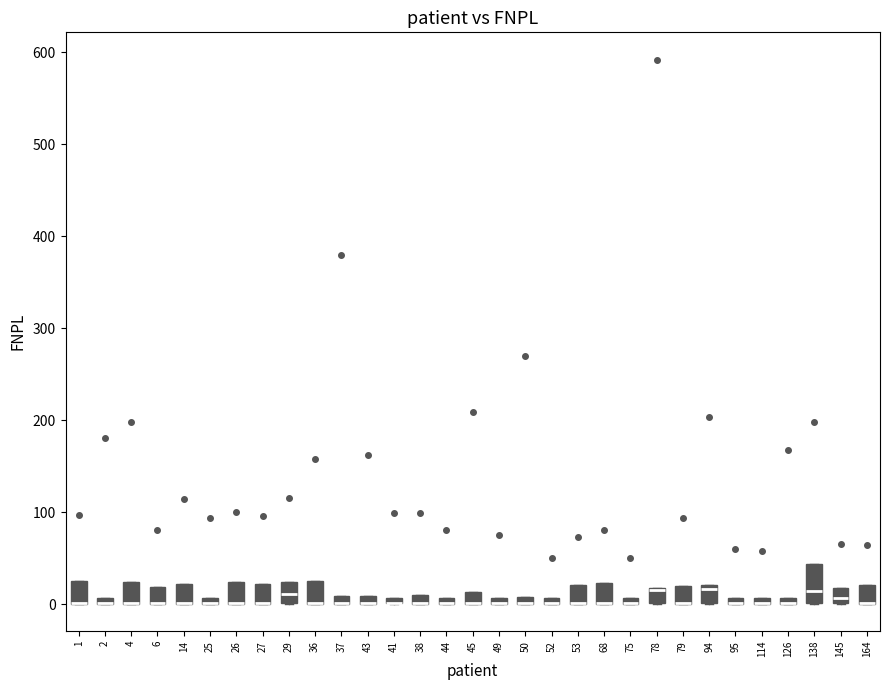

Where is the lower edge of the box at x = 37 on the y-axis? The values are not printed on the chart, so give them approximately, as read against the axis.

0